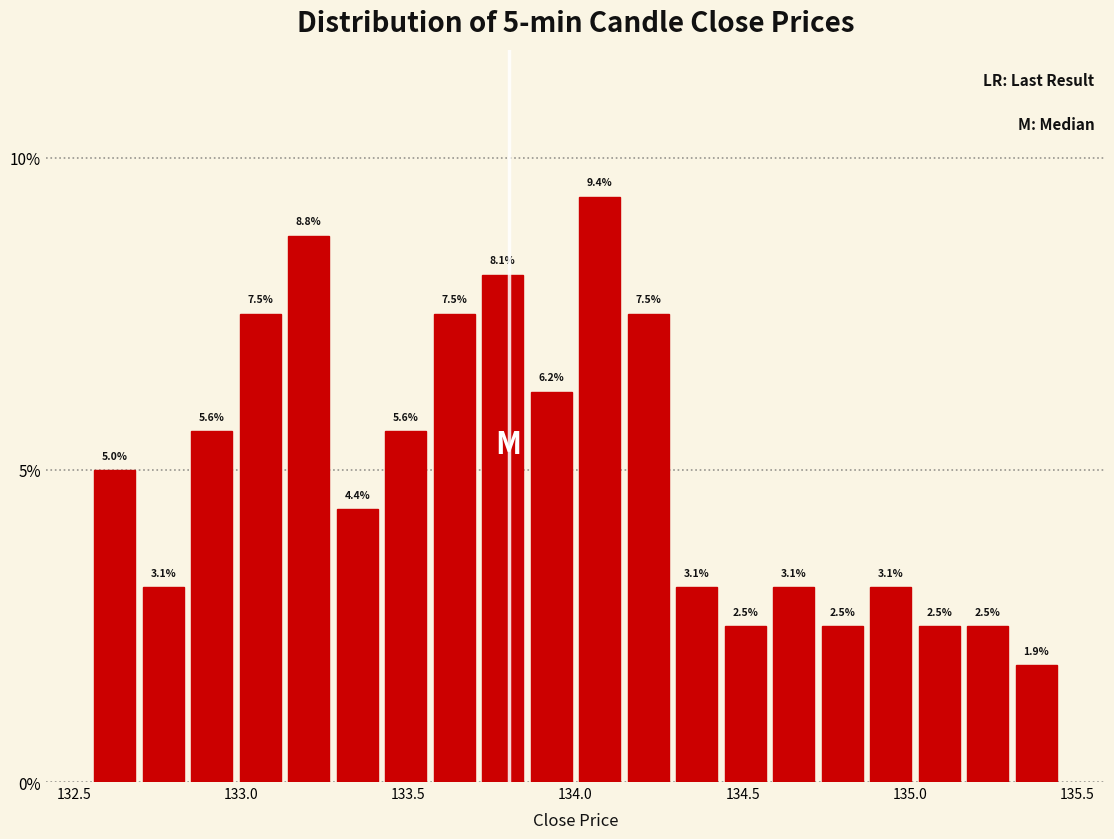

Around what value on the x-axis is the tallest bar? Give the approximate position of its centre, as read against the axis.

134.05